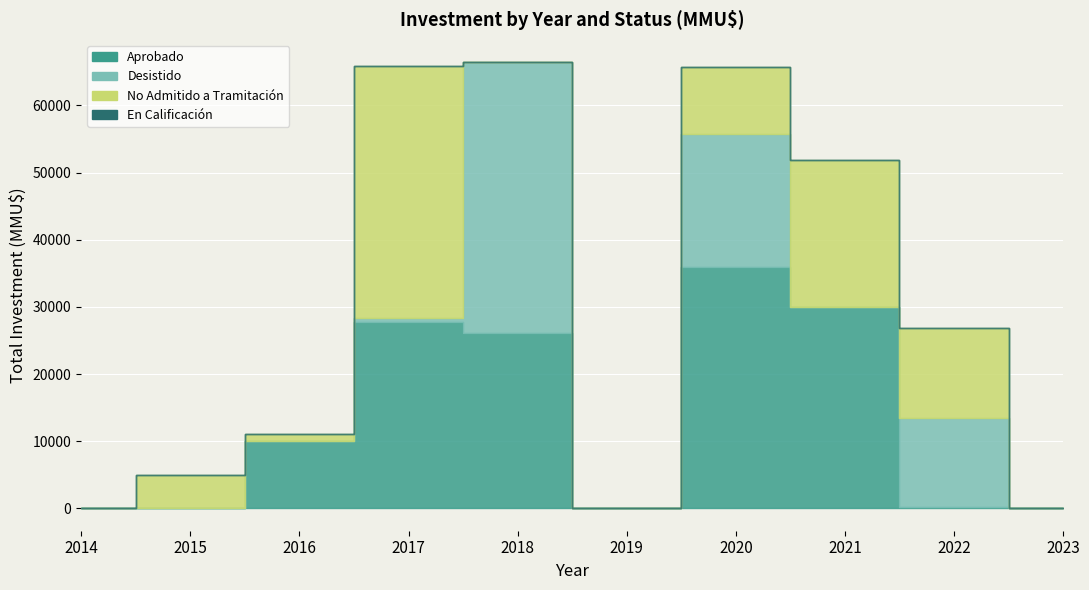

At which category is the sum across all series the highest?

2018